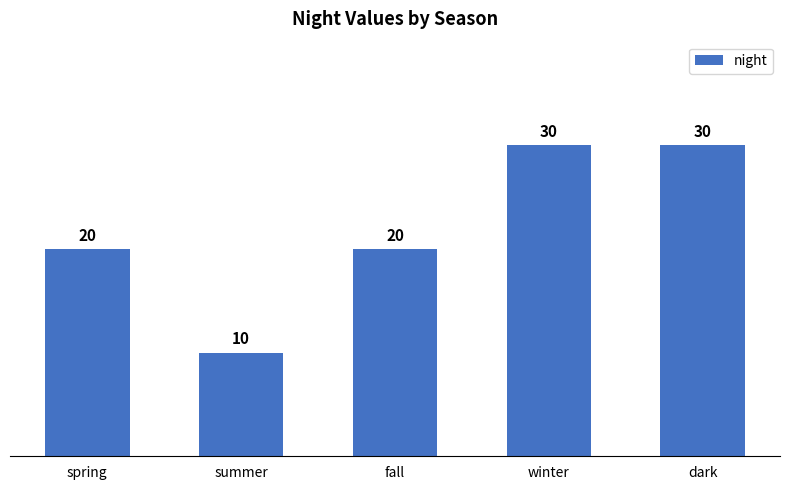

How many values are between 20 and 30?

4